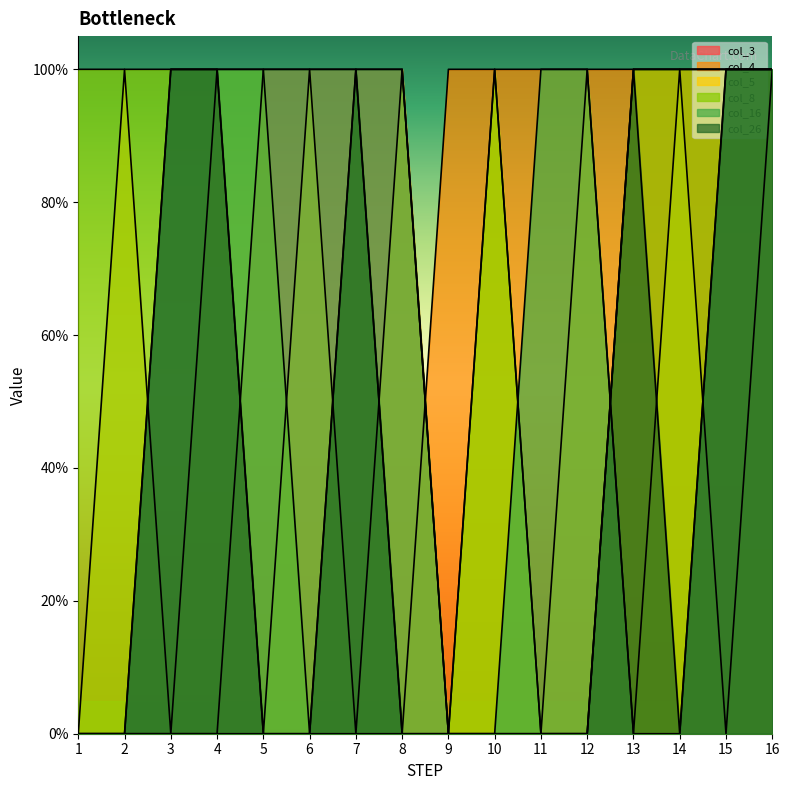

Reading left to right, list all the values displayed in this chart.

col_3: 0	0	0	0	1	1	1	1	0	0	0	0	1	1	1	1
col_4: 0	0	0	0	0	0	0	0	1	1	1	1	1	1	1	1
col_5: 0	1	0	1	0	1	0	1	0	1	0	1	0	1	0	1
col_8: 1	1	1	1	1	0	1	0	0	1	0	0	1	1	1	1
col_16: 0	0	1	1	1	1	1	1	0	0	1	1	0	0	1	1
col_26: 0	0	1	1	0	0	1	0	0	0	0	0	1	0	1	1